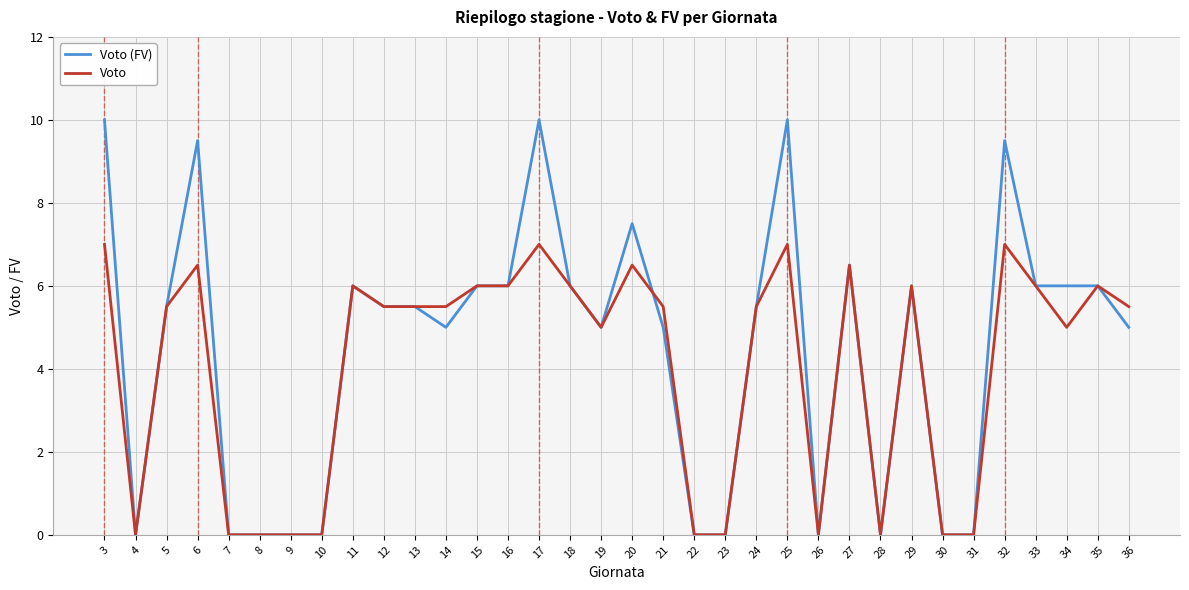

Reading left to right, extract all data points from this chart.

Voto (FV): 3=10.0	4=0.0	5=5.5	6=9.5	7=0.0	8=0.0	9=0.0	10=0.0	11=6.0	12=5.5	13=5.5	14=5.0	15=6.0	16=6.0	17=10.0	18=6.0	19=5.0	20=7.5	21=5.0	22=0.0	23=0.0	24=5.5	25=10.0	26=0.0	27=6.5	28=0.0	29=6.0	30=0.0	31=0.0	32=9.5	33=6.0	34=6.0	35=6.0	36=5.0
Voto: 3=7.0	4=0.0	5=5.5	6=6.5	7=0.0	8=0.0	9=0.0	10=0.0	11=6.0	12=5.5	13=5.5	14=5.5	15=6.0	16=6.0	17=7.0	18=6.0	19=5.0	20=6.5	21=5.5	22=0.0	23=0.0	24=5.5	25=7.0	26=0.0	27=6.5	28=0.0	29=6.0	30=0.0	31=0.0	32=7.0	33=6.0	34=5.0	35=6.0	36=5.5